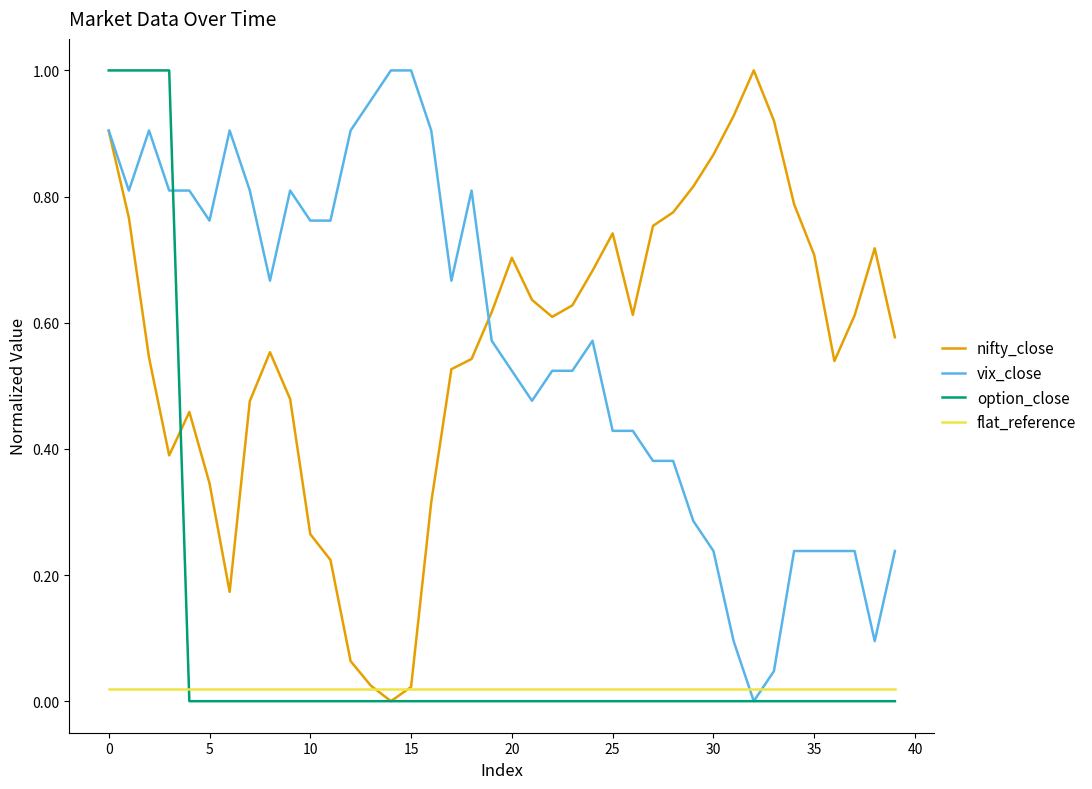

After their last crossing, which series has the higher values: option_close or flat_reference?

flat_reference